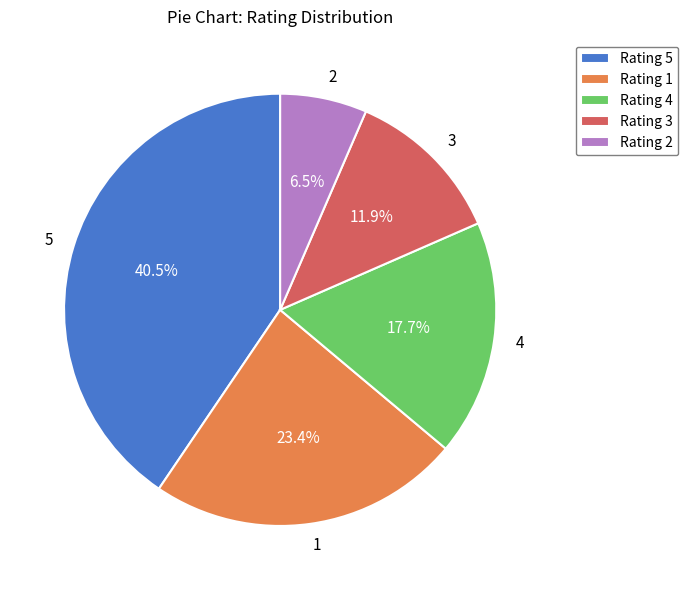

Rank the categories by value from lowest to highest.

2, 3, 4, 1, 5